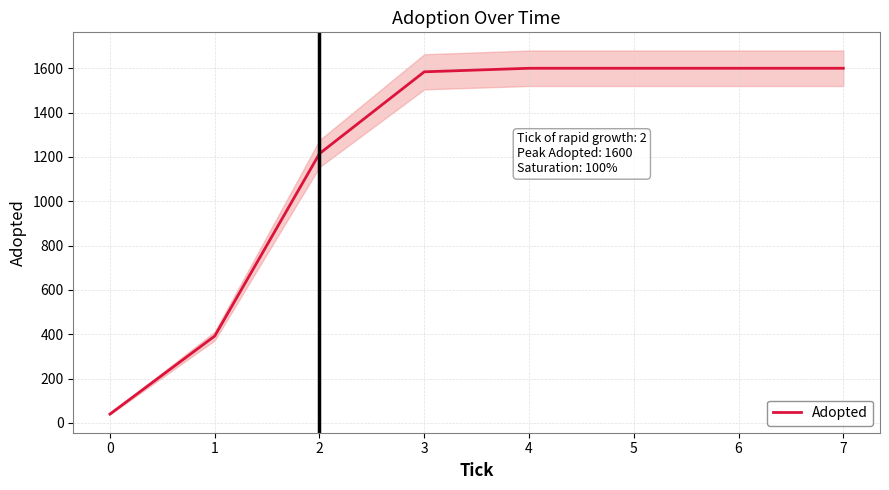

The value of Adopted at 4 is 1600. True or false?

True